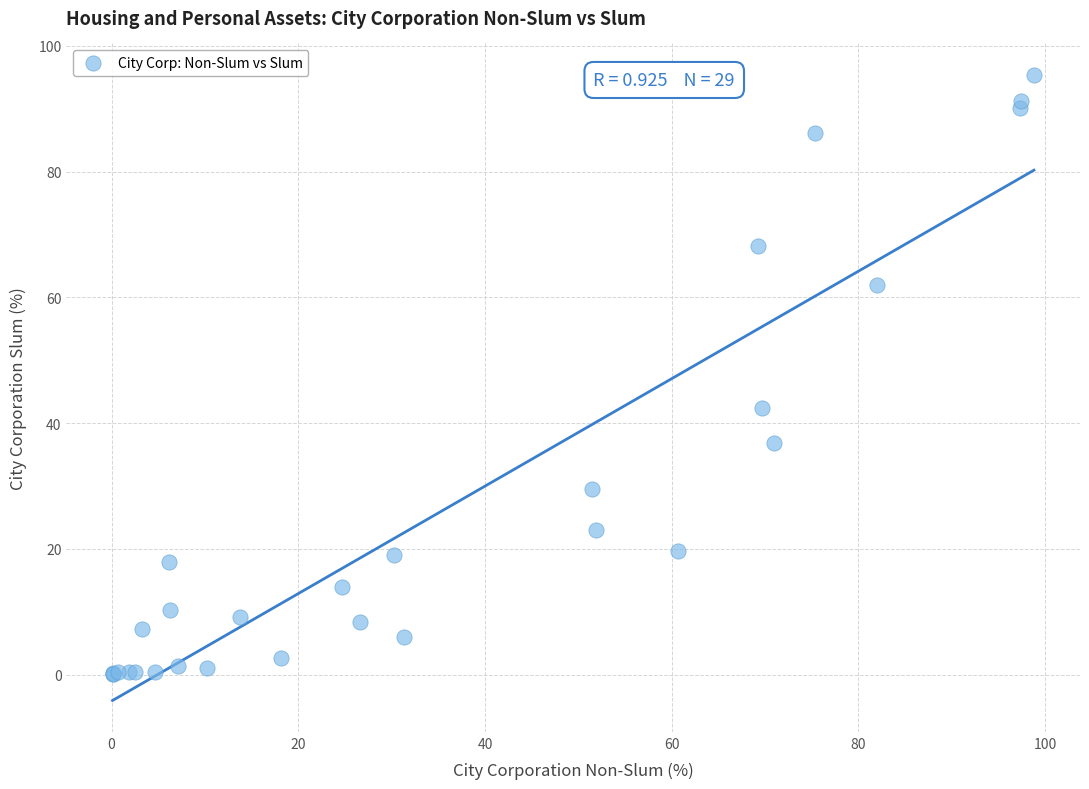

What Y value in the scatter plot is closest to 47?

42.4